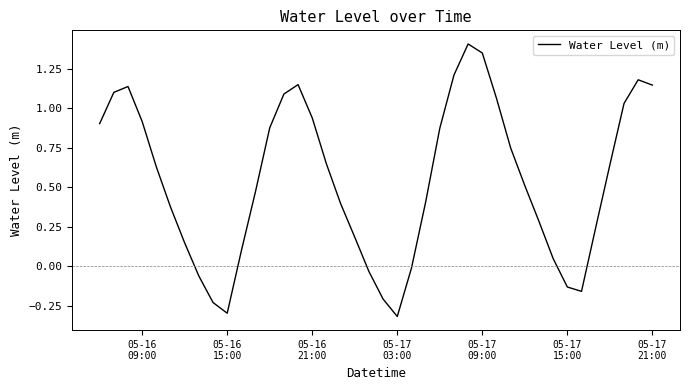

What is the sum of all values?

21.8